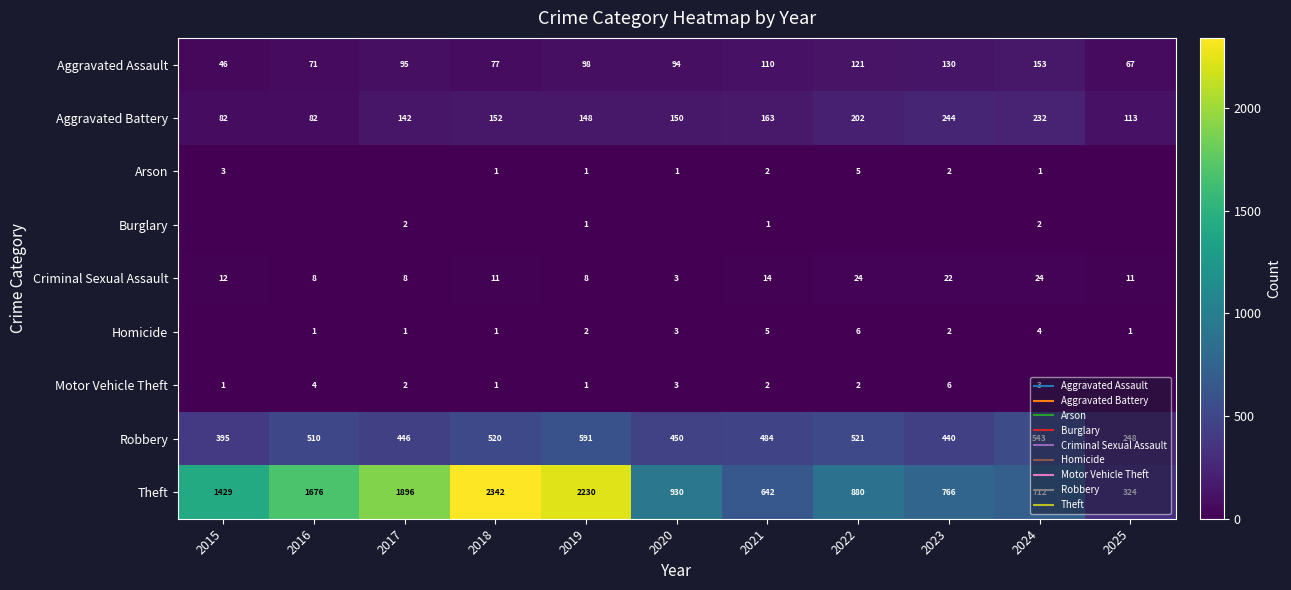

Rank the categories by Homicide value from highest to lowest.

2022, 2021, 2024, 2020, 2019, 2023, 2016, 2017, 2018, 2025, 2015